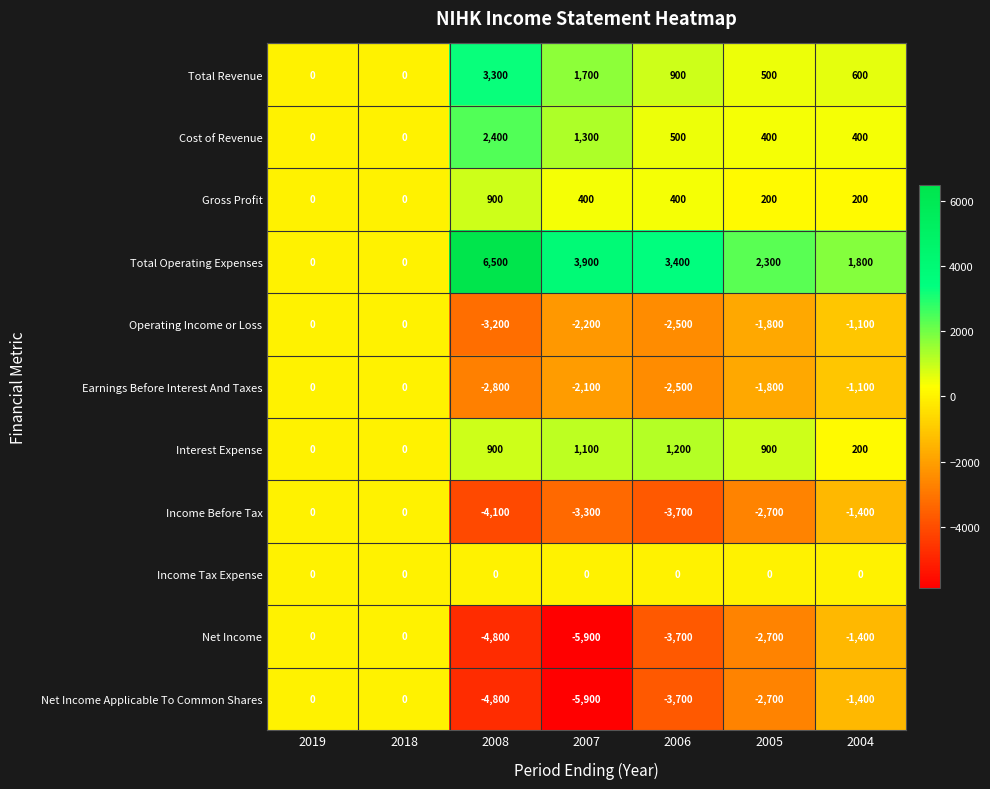

What is the sum of all Total Revenue values?

7000